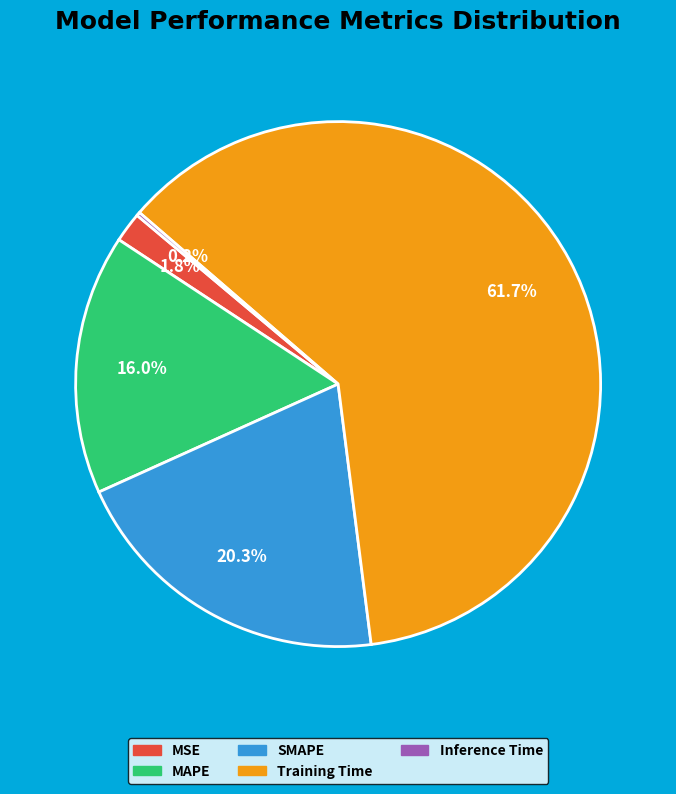

Which has a higher value, MAPE or SMAPE?

SMAPE